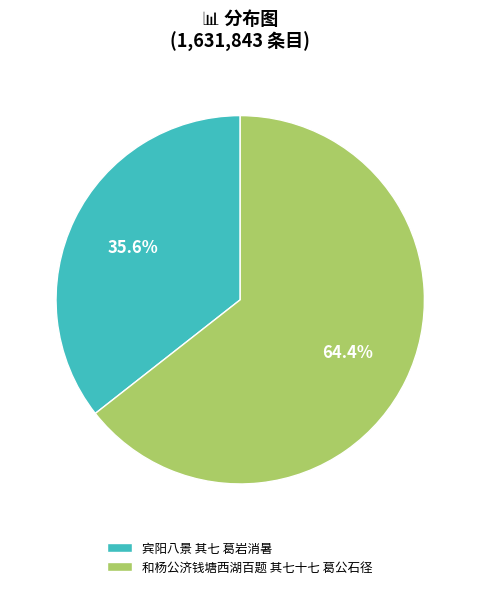

Which has a higher value, 宾阳八景 其七 葛岩消暑 or 和杨公济钱塘西湖百题 其七十七 葛公石径?

和杨公济钱塘西湖百题 其七十七 葛公石径